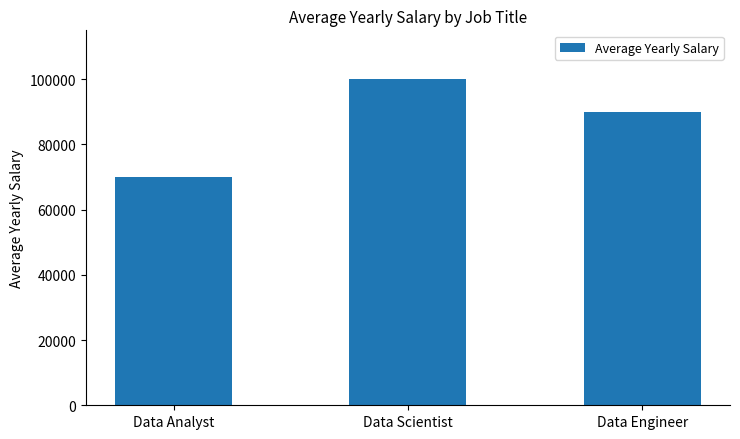

Does the chart contain any negative values?

No